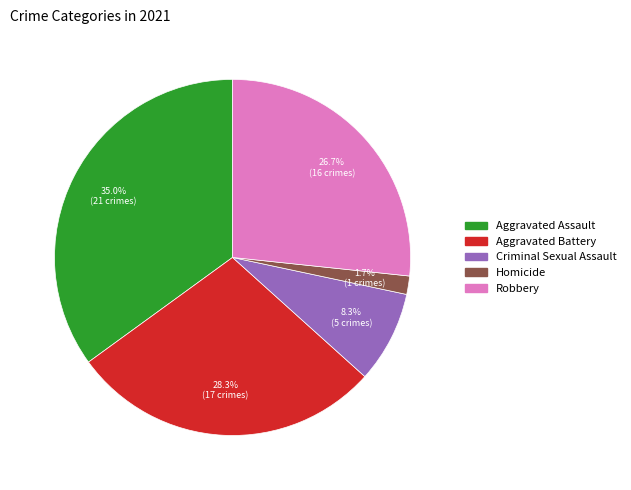

Which slice is the smallest?

Homicide